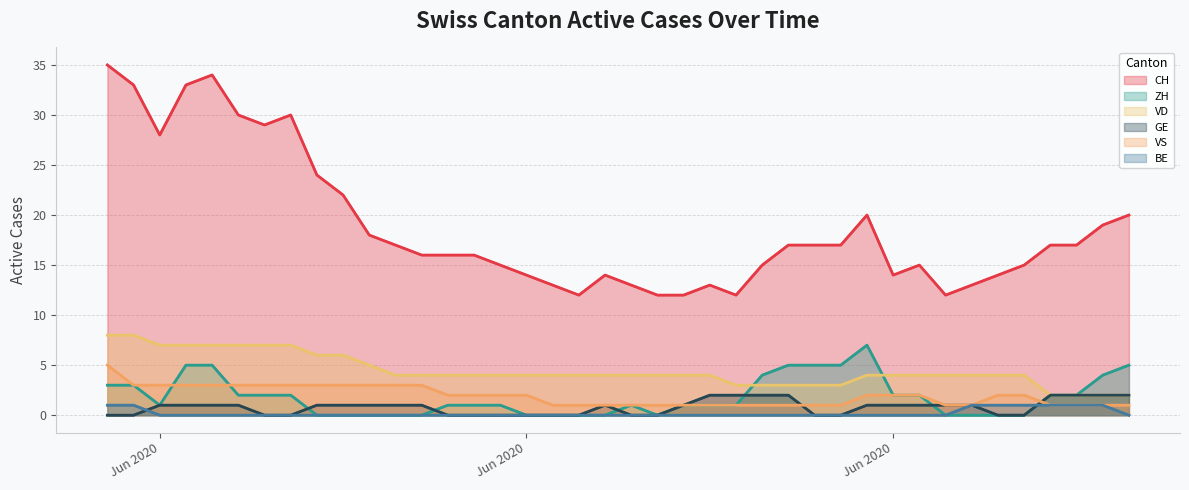

True or false: BE has more than 0 interior local peaks.

False